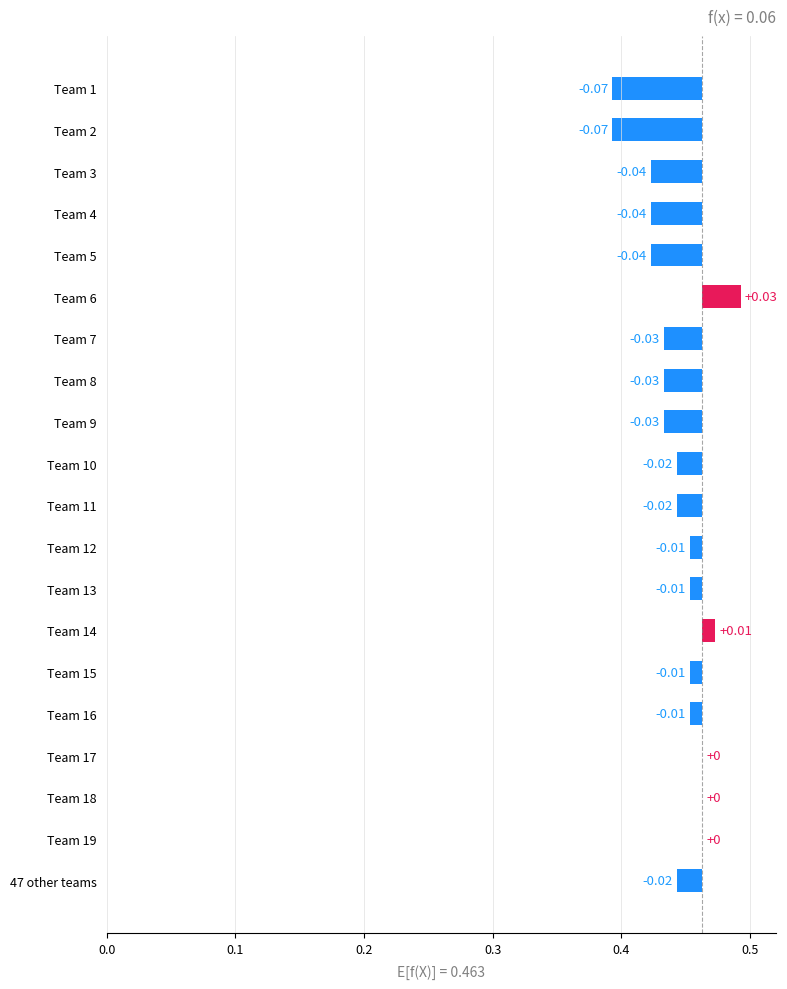

True or false: the data shows -0.0 at Team 2.

False